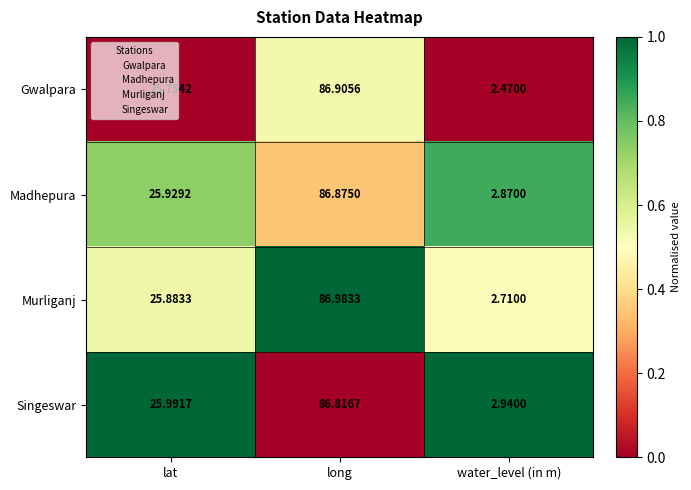

At which category is the sum across all series the highest?

long